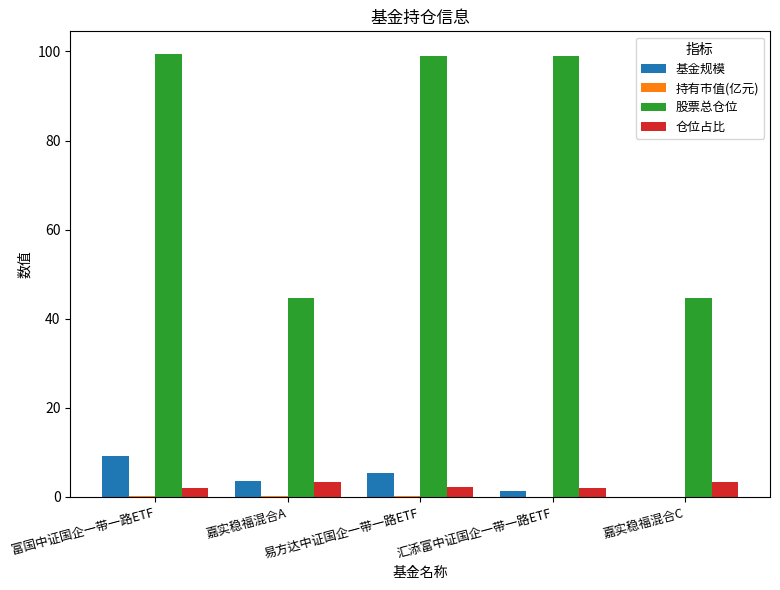

Is it true that 基金规模 equals 5.3 at 易方达中证国企一带一路ETF?

True